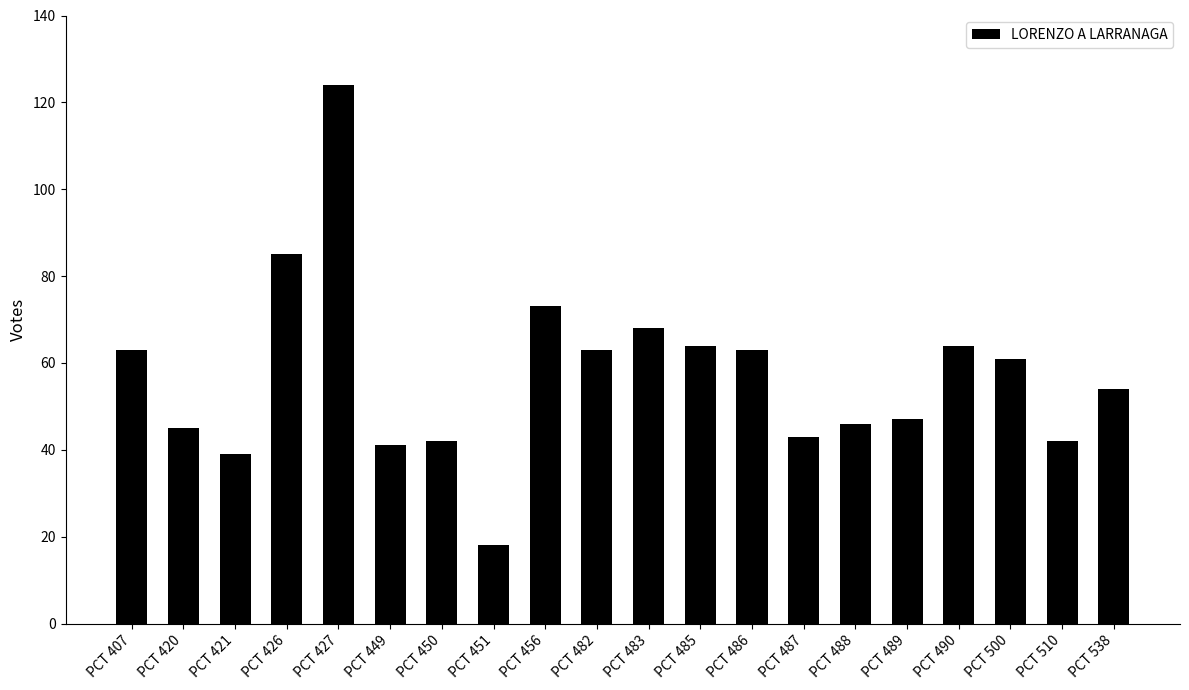

What is the change in value from PCT 451 to PCT 486?

+45